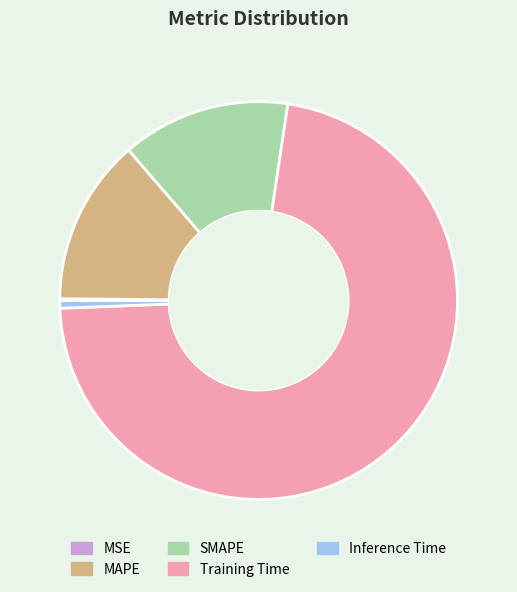

The MAPE slice represents 14% of the pie. True or false?

True